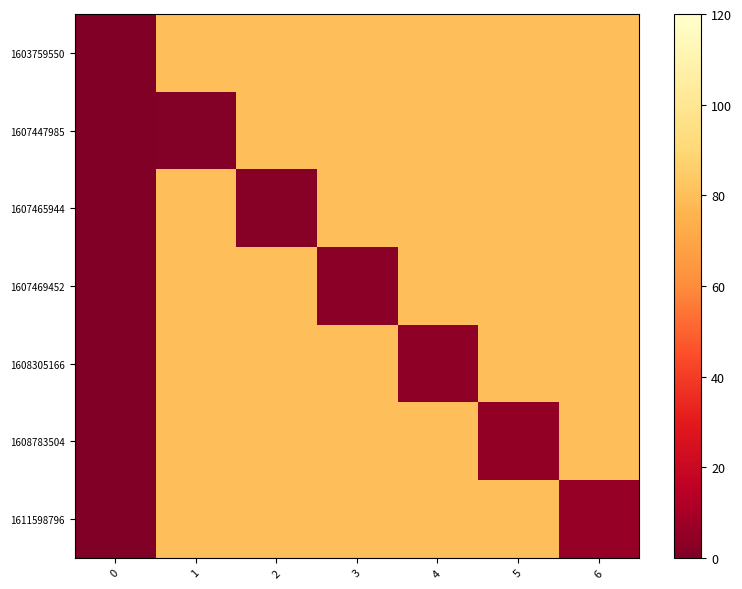

Reading left to right, list all the values displayed in this chart.

1603759550: 0=0	1=80	2=80	3=80	4=80	5=80	6=80
1607447985: 0=0	1=1	2=80	3=80	4=80	5=80	6=80
1607465944: 0=0	1=80	2=2	3=80	4=80	5=80	6=80
1607469452: 0=0	1=80	2=80	3=3	4=80	5=80	6=80
1608305166: 0=0	1=80	2=80	3=80	4=4	5=80	6=80
1608783504: 0=0	1=80	2=80	3=80	4=80	5=5	6=80
1611598796: 0=0	1=80	2=80	3=80	4=80	5=80	6=6